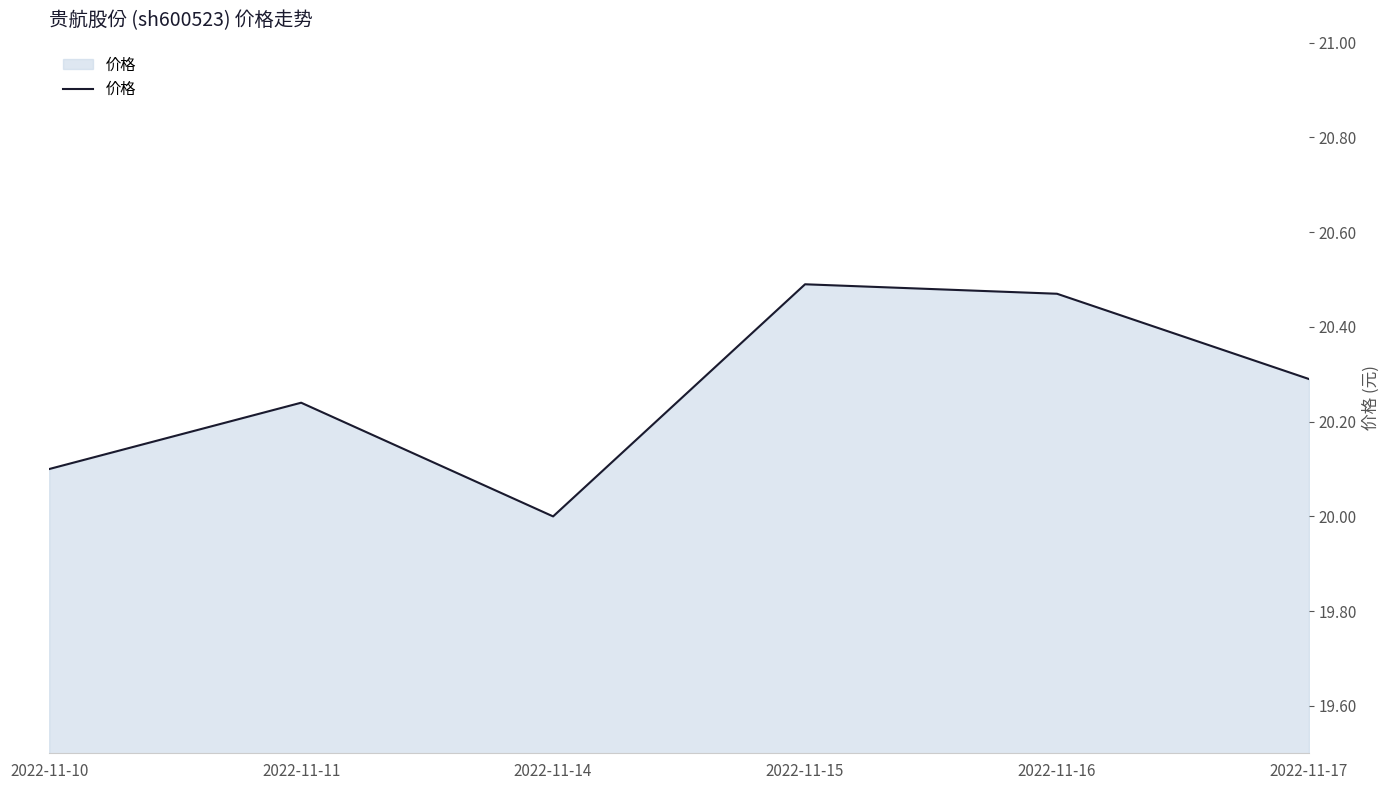

What is the sum of all values?

121.6